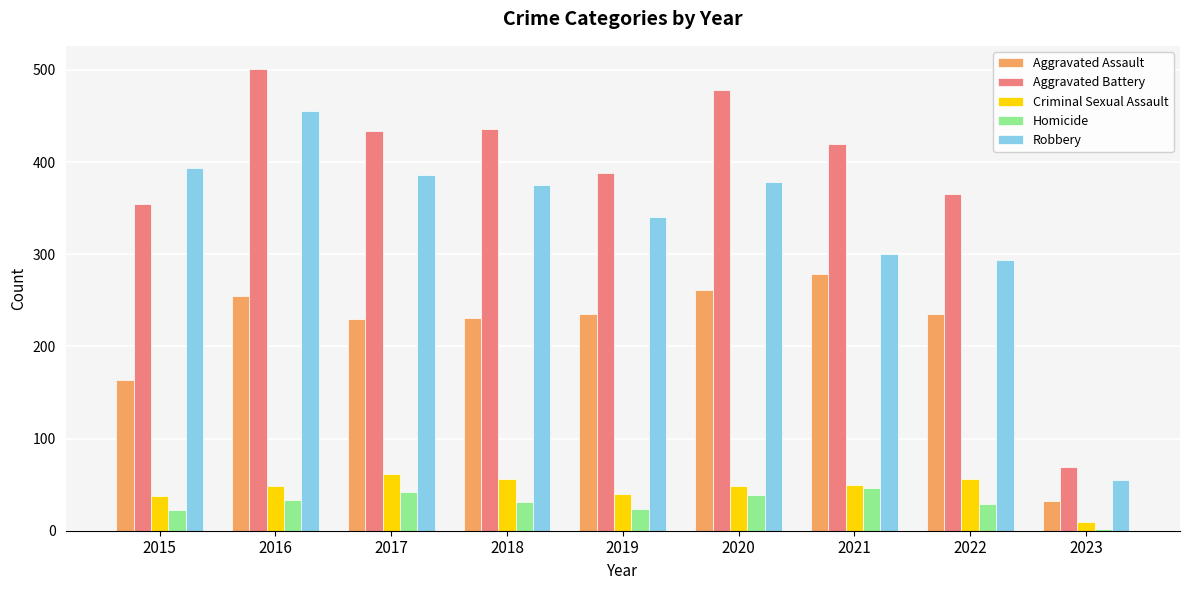

What is the maximum value for Aggravated Assault?

279